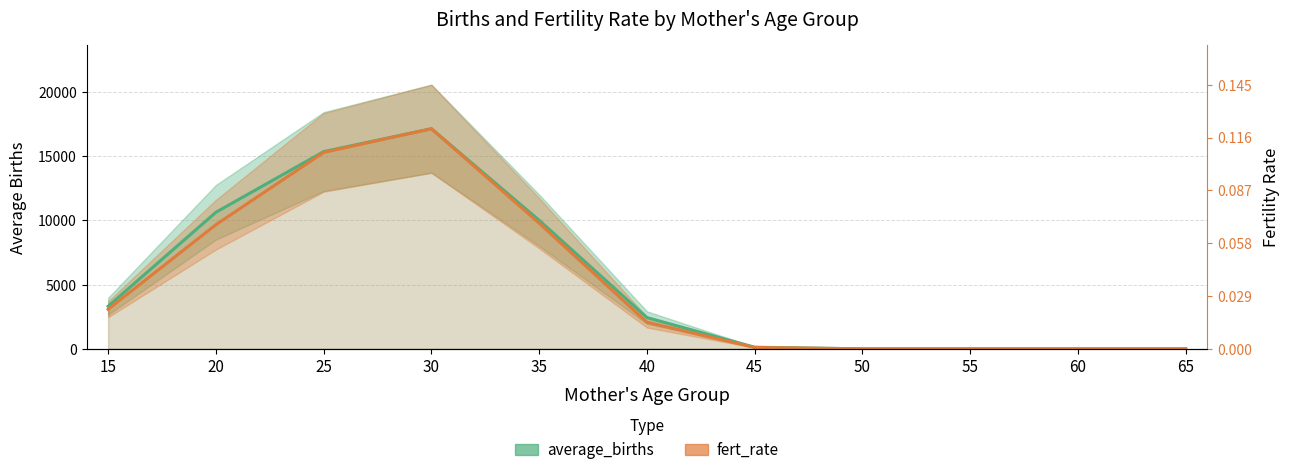

Is the value of average_births at 50 greater than the value of fert_rate at 60?

No